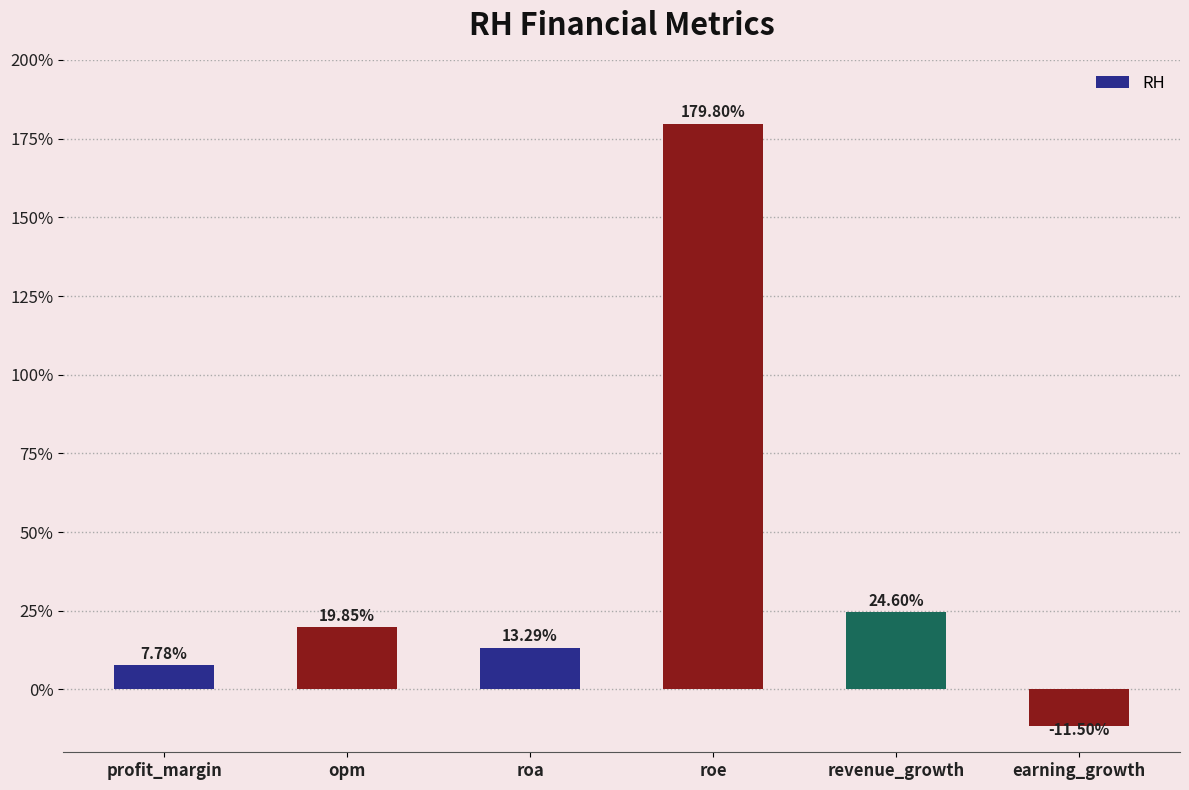

What is the smallest value displayed?

-11.5